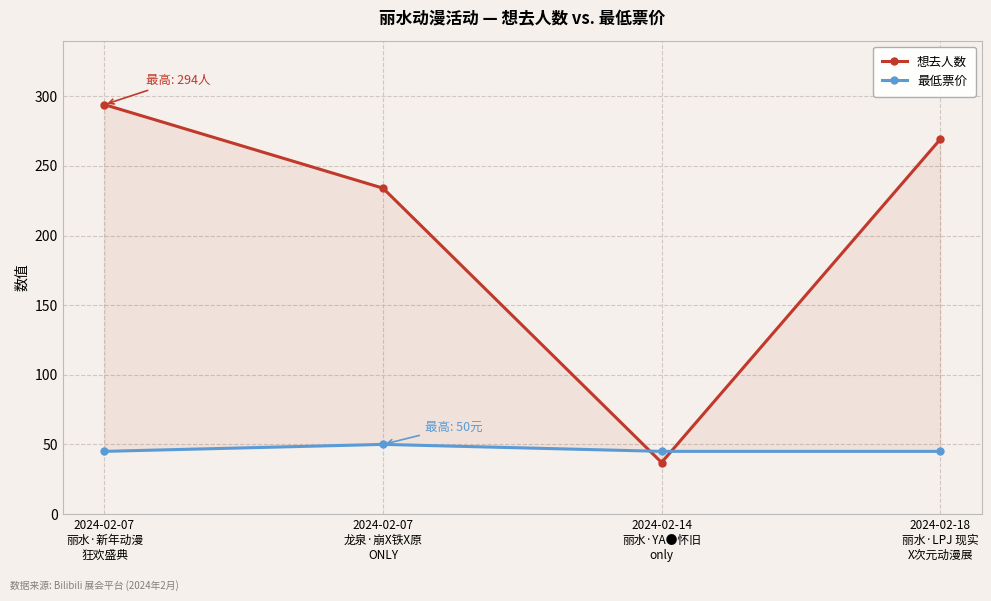

Which series has the largest total across all categories?

想去人数